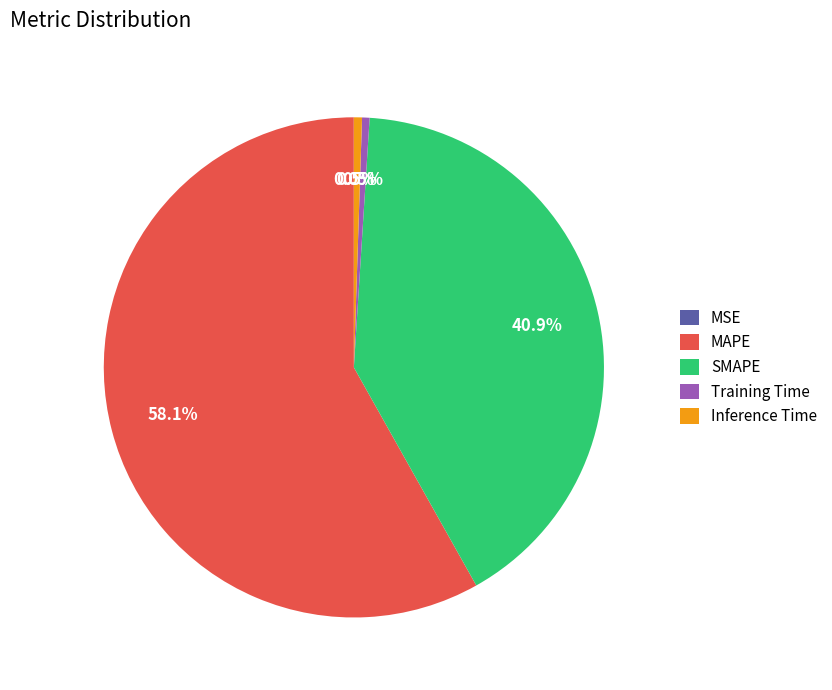

What portion of the pie excludes SMAPE?

59.1%